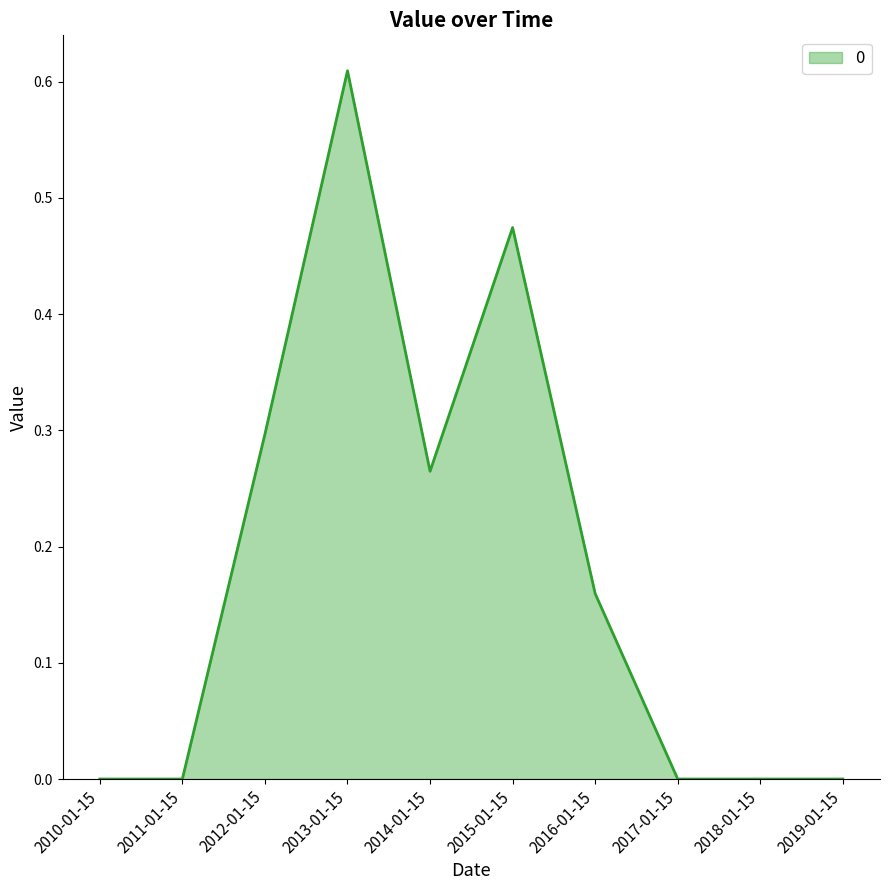

What is the change in value from 2015-01-15 to 2019-01-15?

-0.5